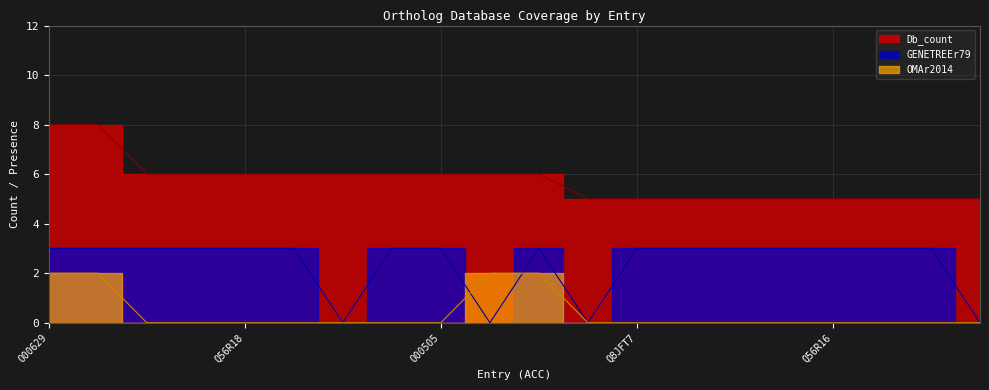

The value of OMAr2014 at C0LLJ0 is 1. True or false?

False